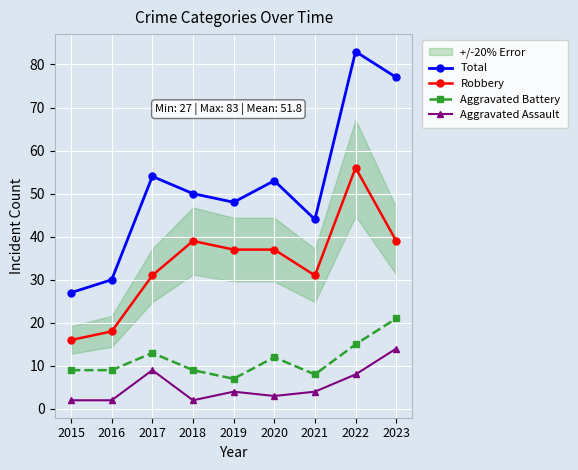

Between 2018 and 2021, which series saw the biggest shift?

Robbery